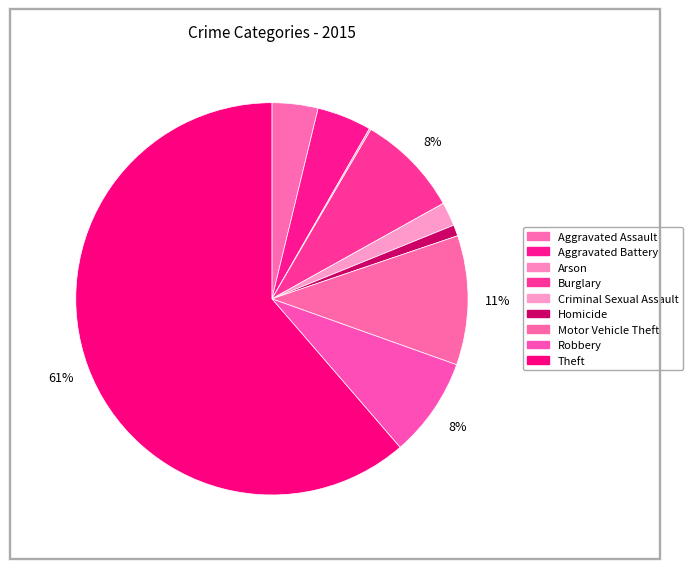

To the nearest percent, what percentage of the pie is Burglary?

8%